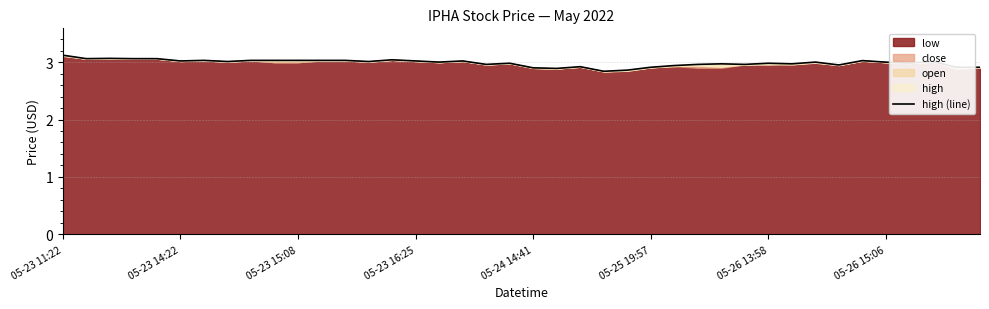

Reading left to right, list all the values displayed in this chart.

3.1	3.1	3.1	3.1	3.1	3.0	3.0	3.0	3.0	3.0	3.0	3.0	3.0	3.0	3.0	3.0	3.0	3.0	3.0	3.0	2.9	2.9	2.9	2.8	2.9	2.9	2.9	3.0	3.0	3.0	3.0	3.0	3.0	3.0	3.0	3.0	3.0	3.0	2.9	2.9